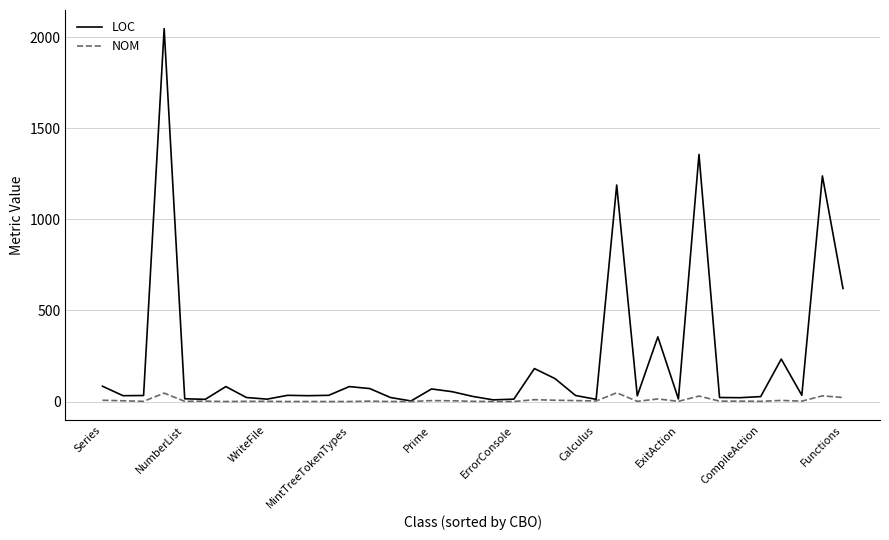

Which series has the largest range (max minus min)?

LOC